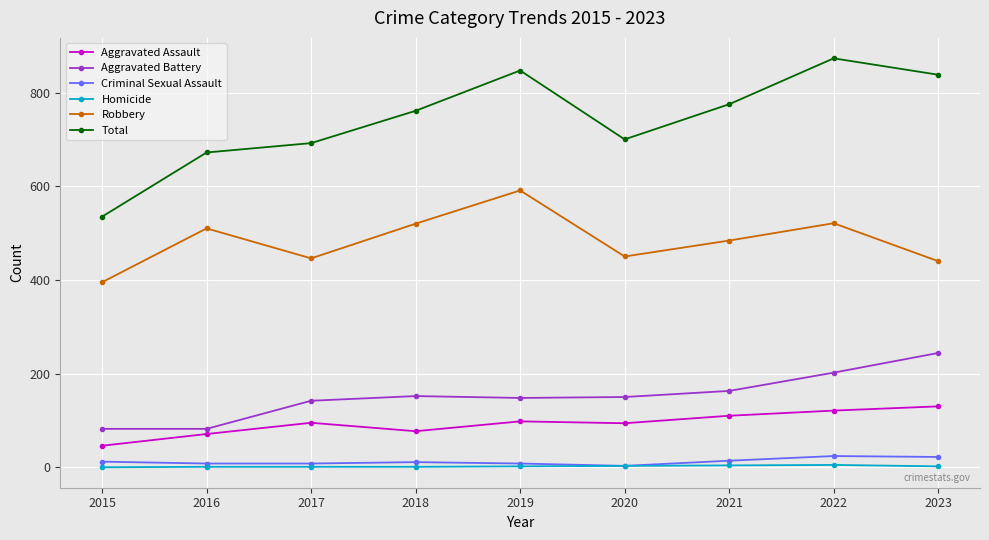

At which label does Aggravated Battery first exceed 150?

2018